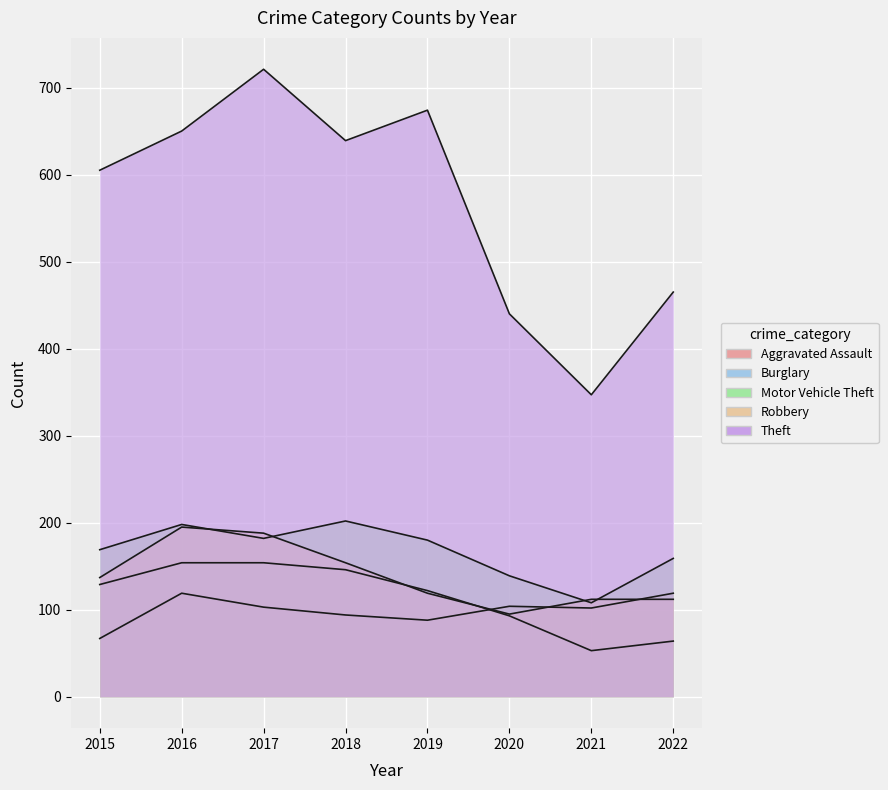

At which category is the sum across all series the highest?

2017